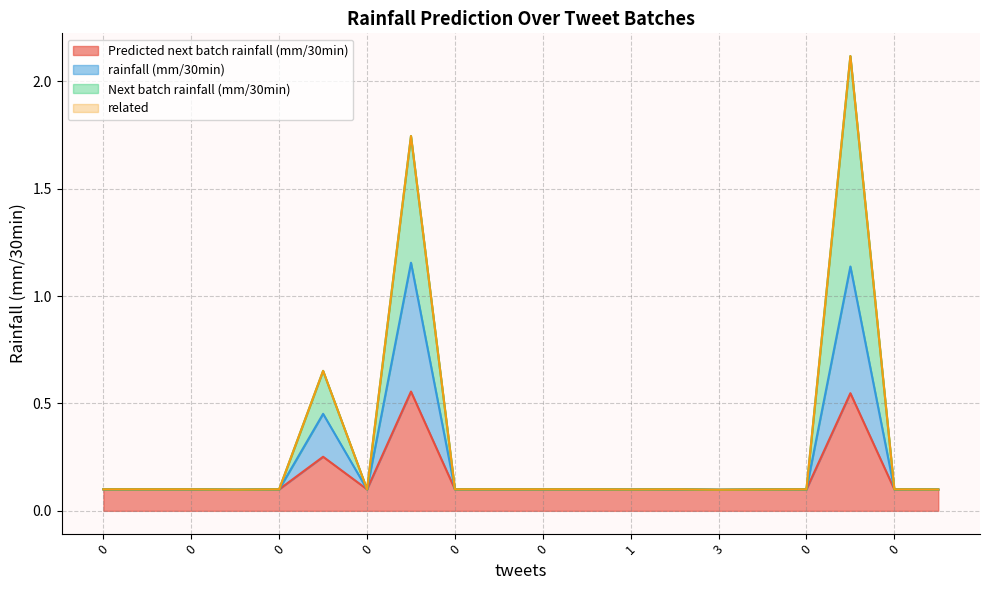

What is the sum of the Predicted next batch rainfall (mm/30min) values at 0 and 0?

0.2